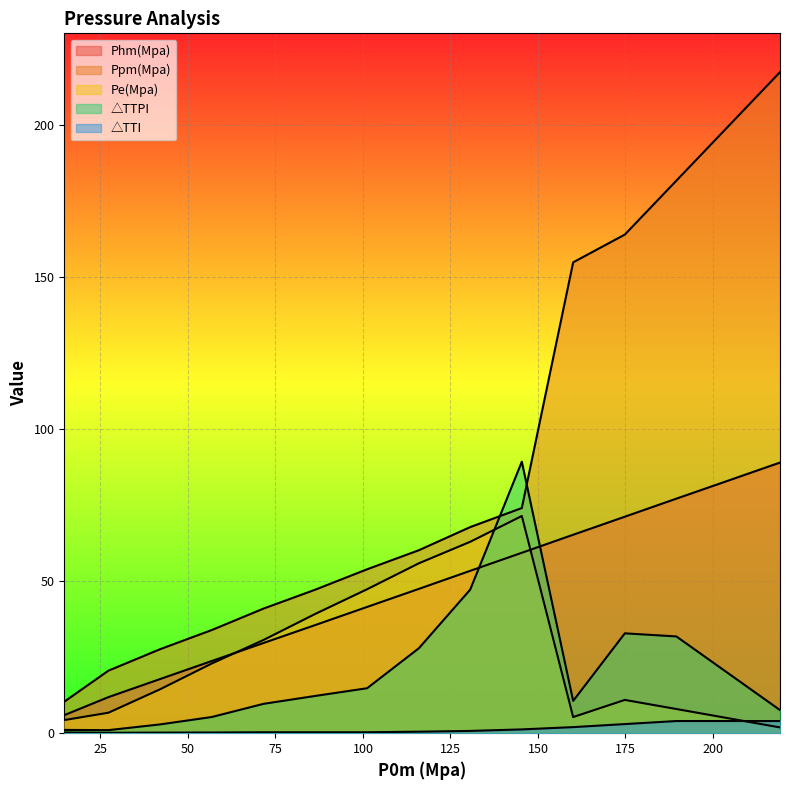

What is the sum of all Ppm(Mpa) values?

1353.2